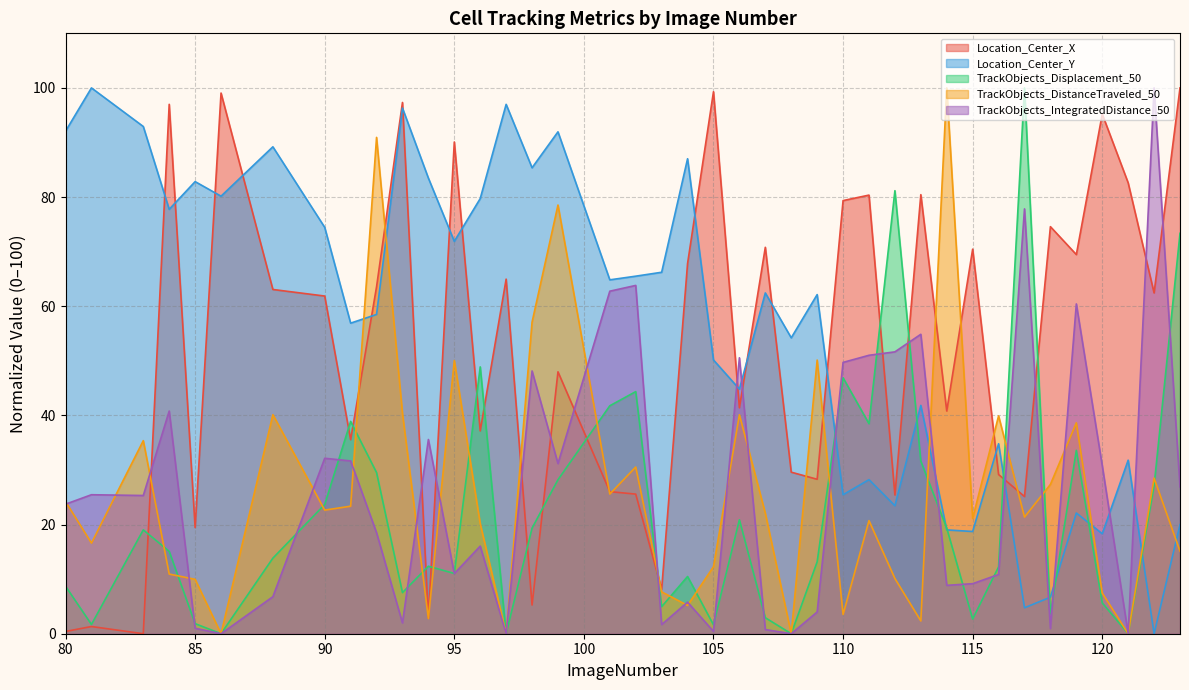

What is the value of the TrackObjects_IntegratedDistance_50 point at the 20th from the left?

1.7